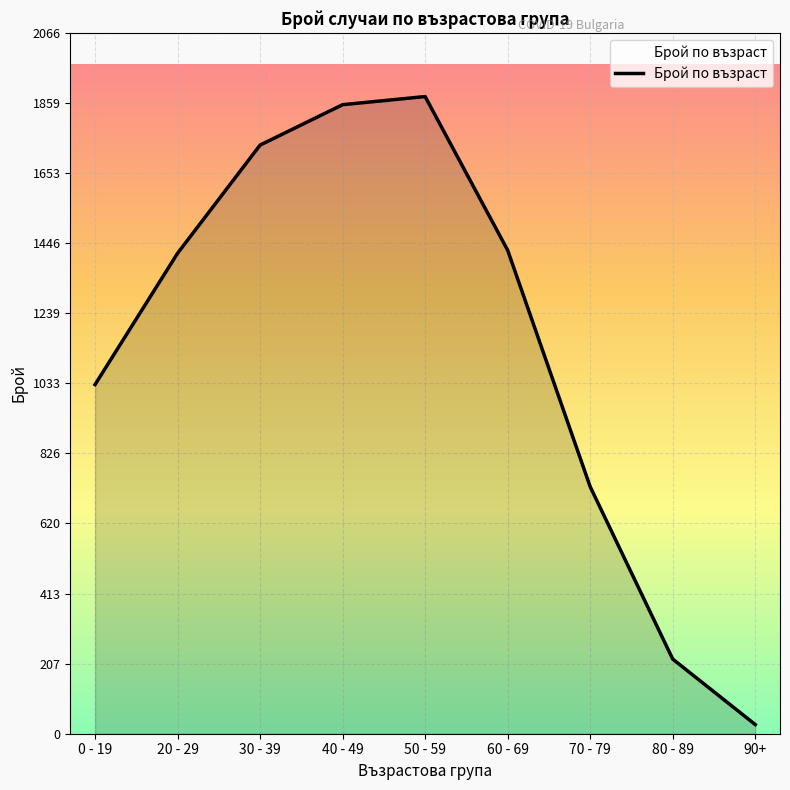

What is the sum of all values?

10312